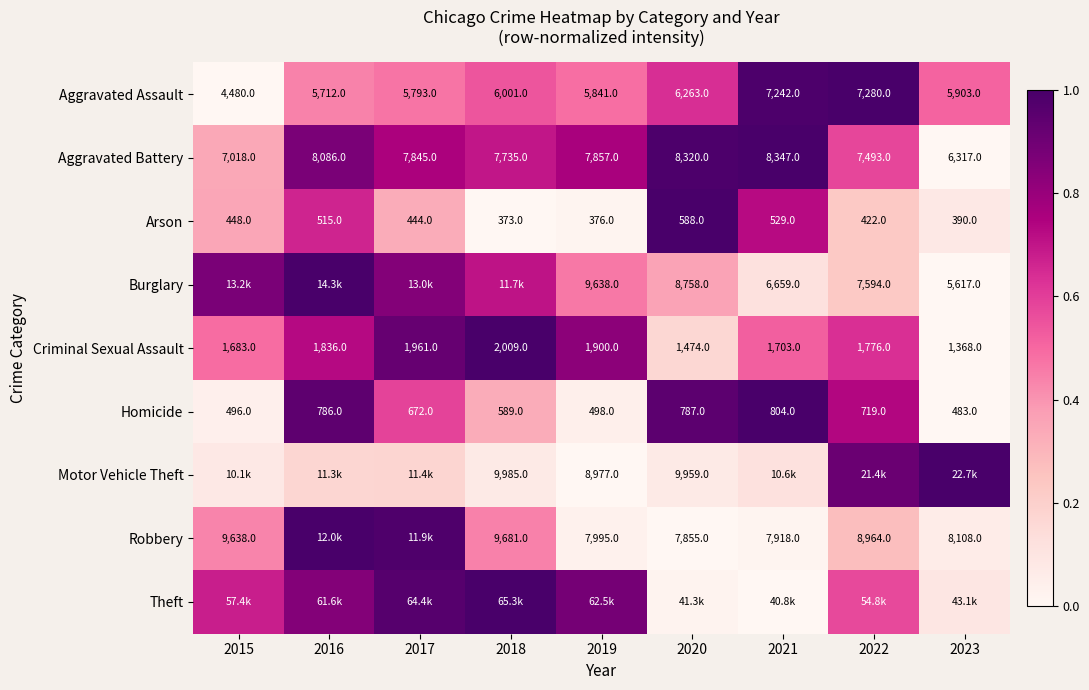

Is the value of Aggravated Assault at 2018 greater than the value of Aggravated Battery at 2020?

No